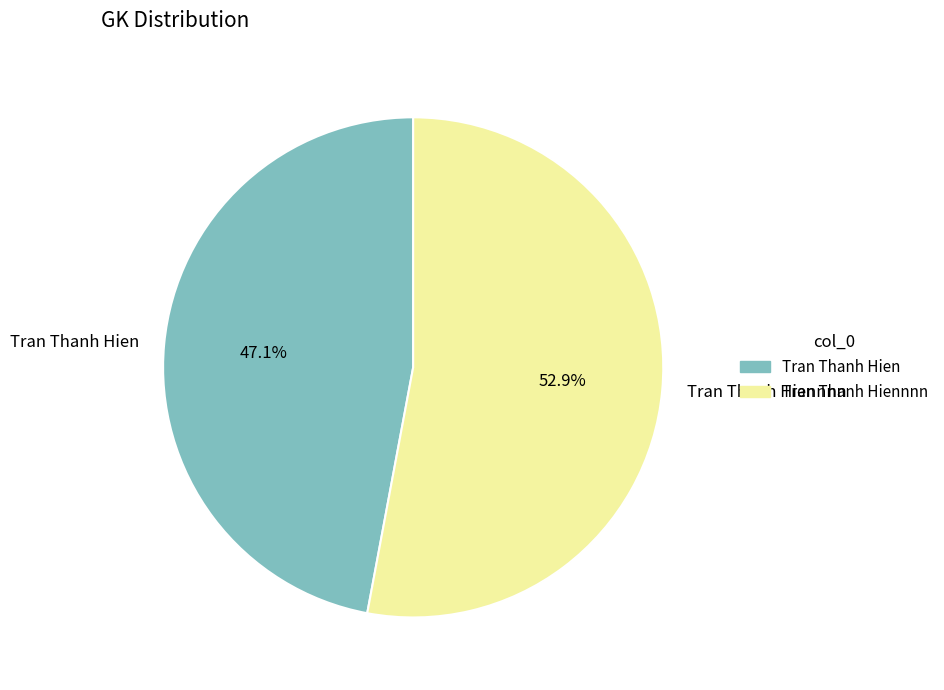

How many segments does this pie chart have?

2